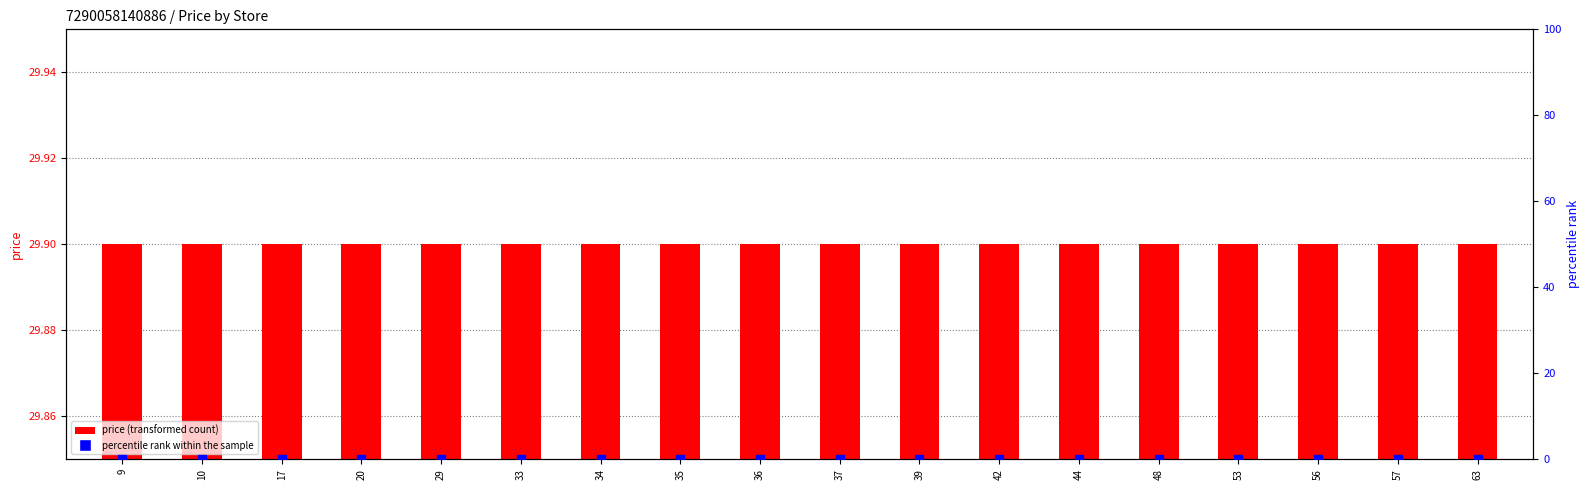

At how many categories does at least one series exceed 6?

18